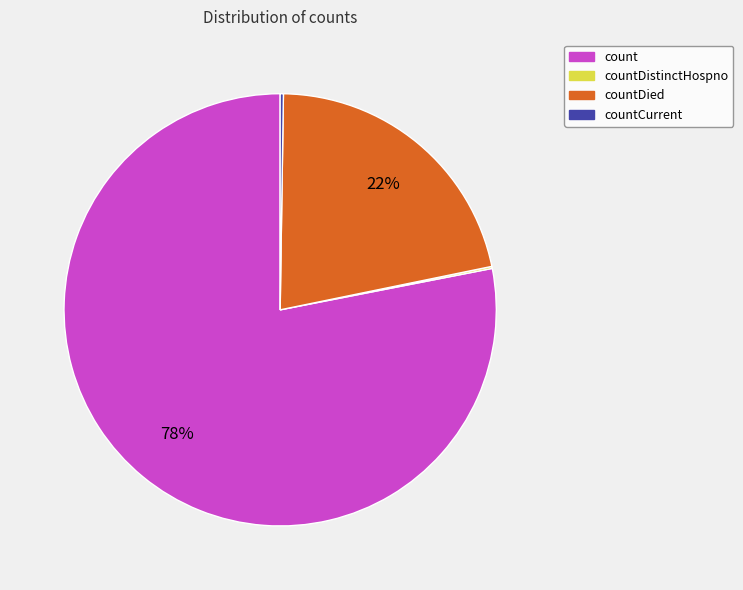

Does any single category account for the majority?

Yes